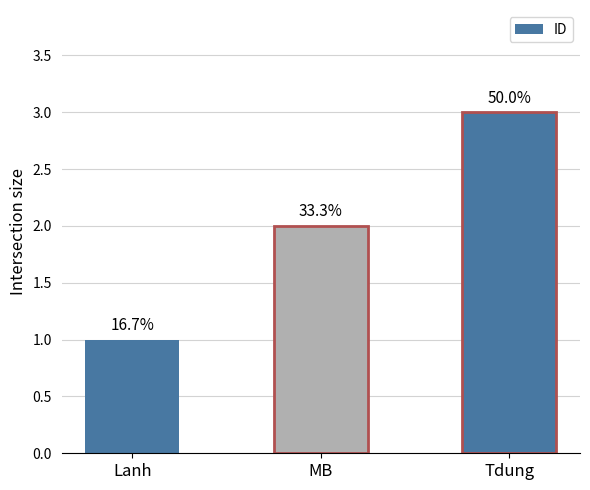

Which category has the highest value across all series?

Tdung